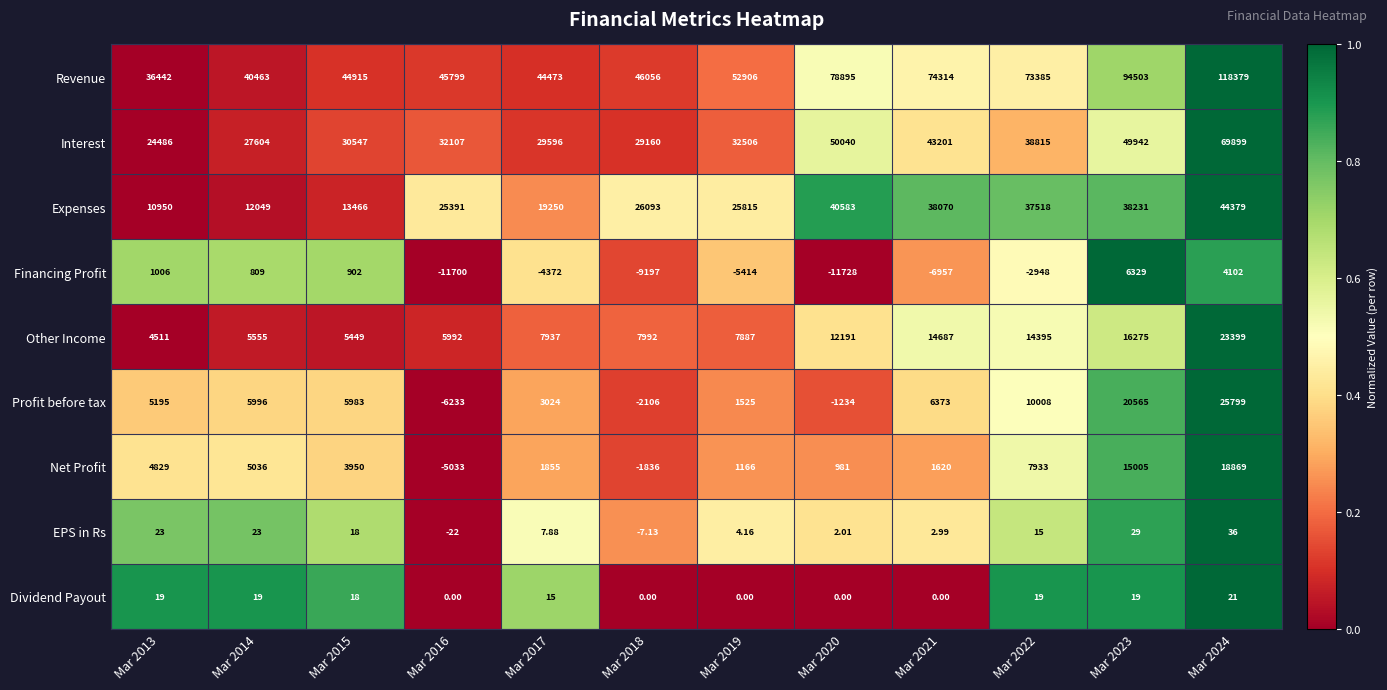

At how many categories does at least one series exceed 0?

12